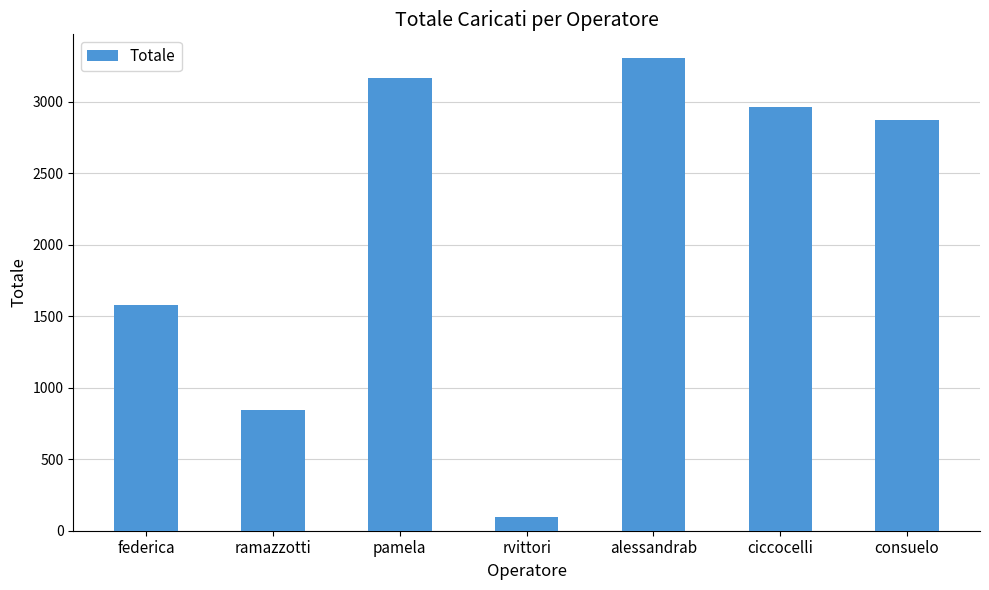

What is the greatest value displayed?

3307